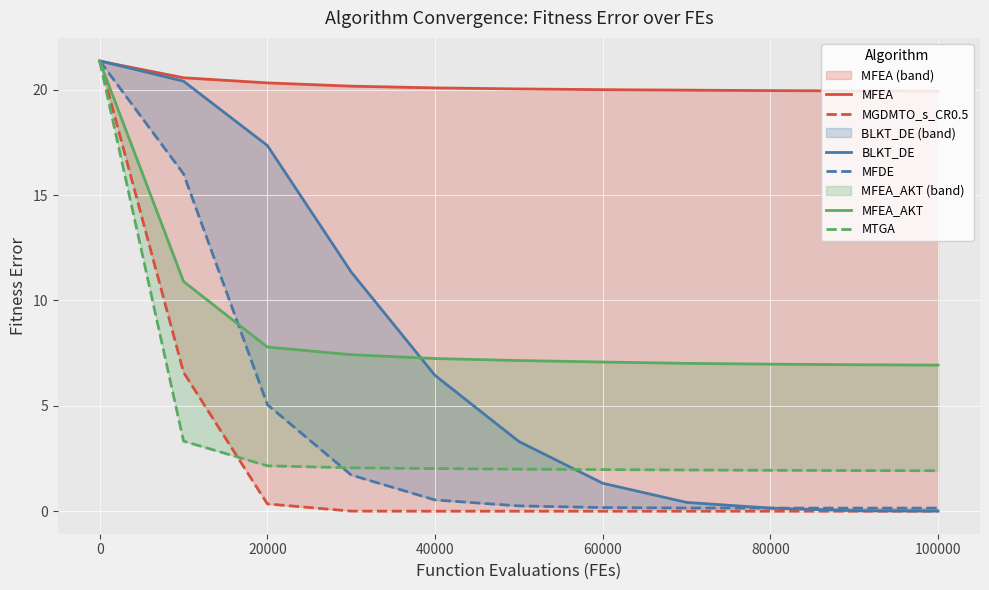

True or false: MFEA_AKT and BLKT_DE cross at least once.

True